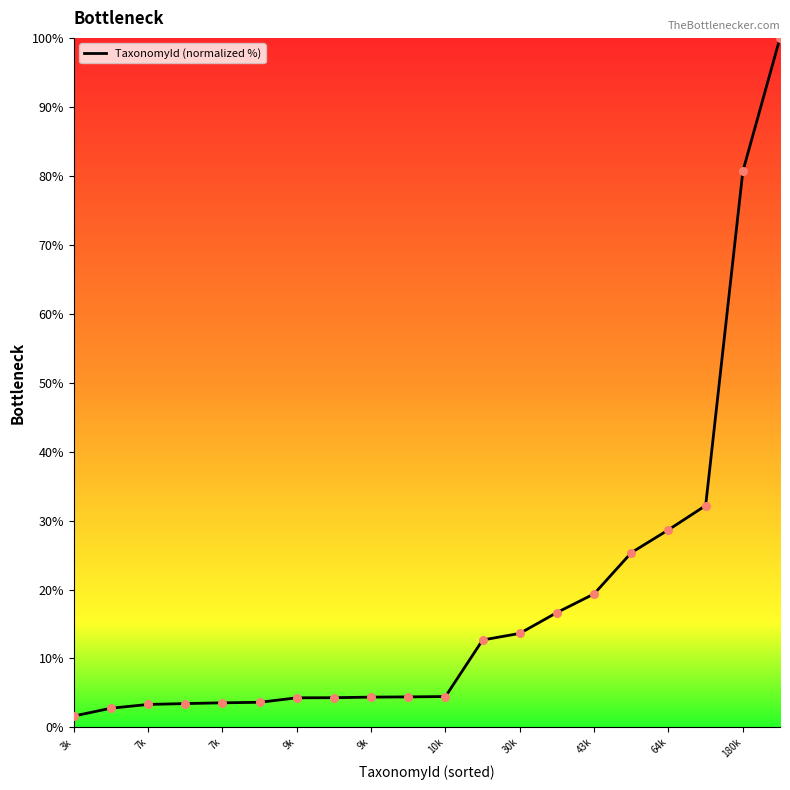

What is the difference between the maximum and minimum values?

98.3